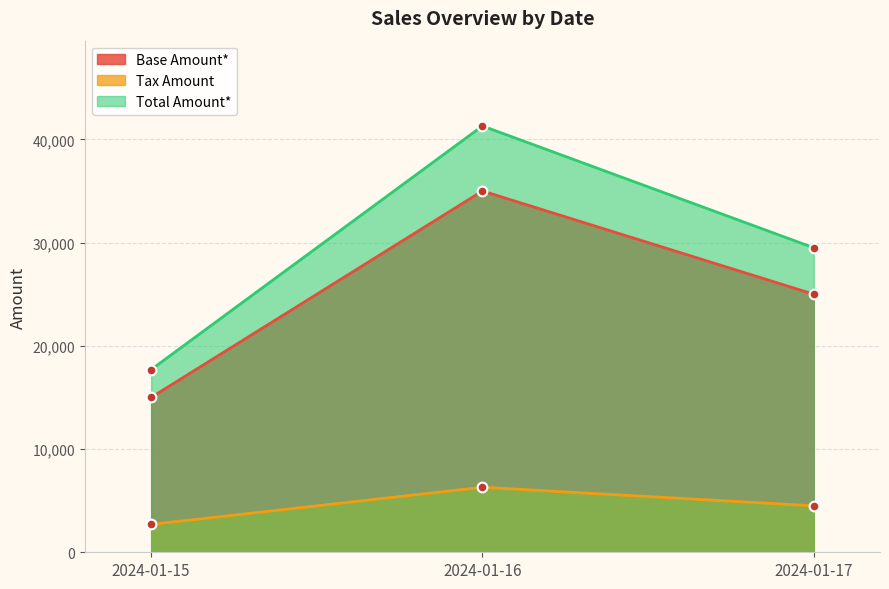

How many Tax Amount values are between 2700 and 6300?

3